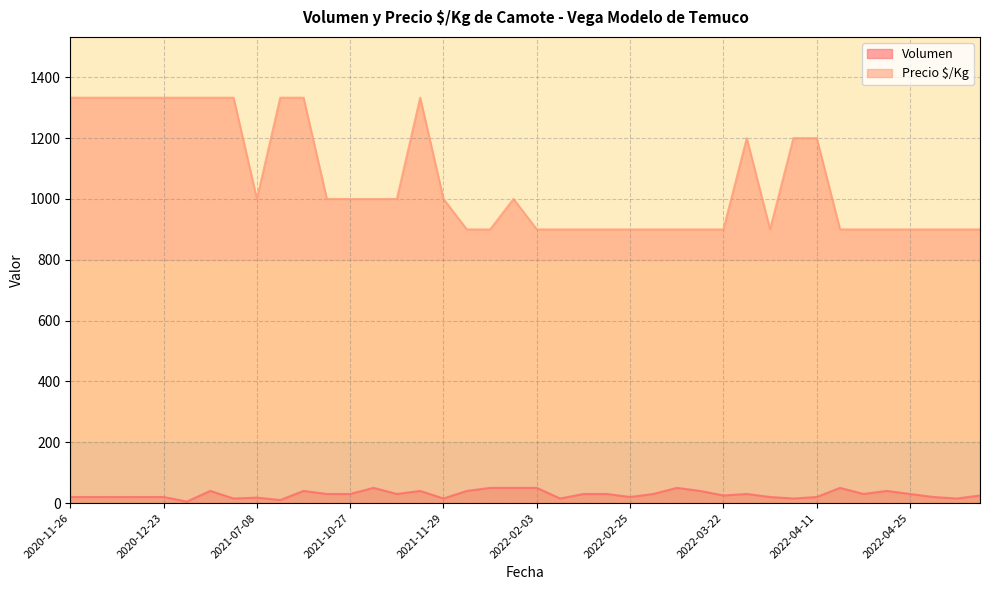

What is the highest value of the Precio $/Kg series?

1333